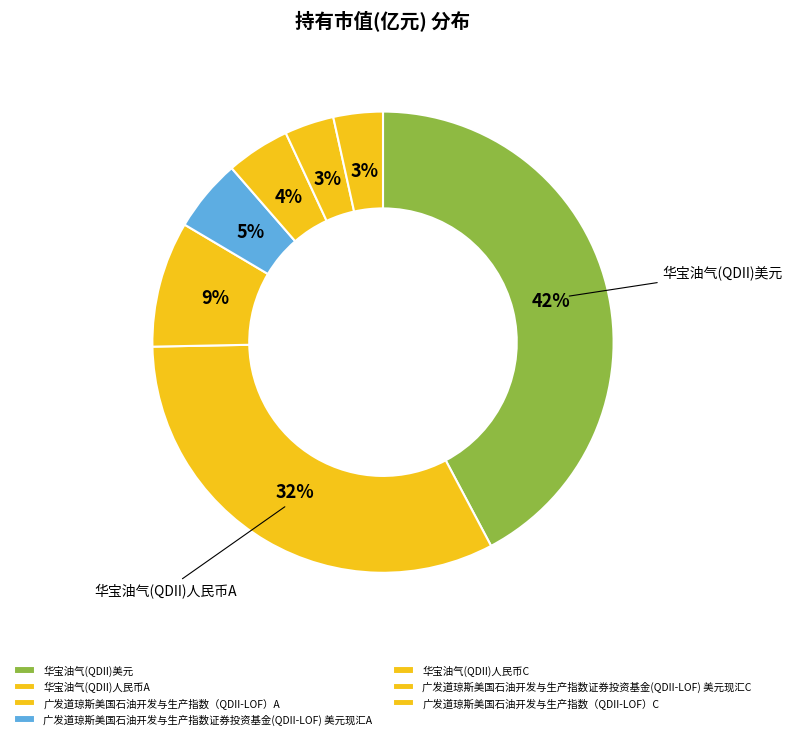

How many slices are in this pie chart?

7